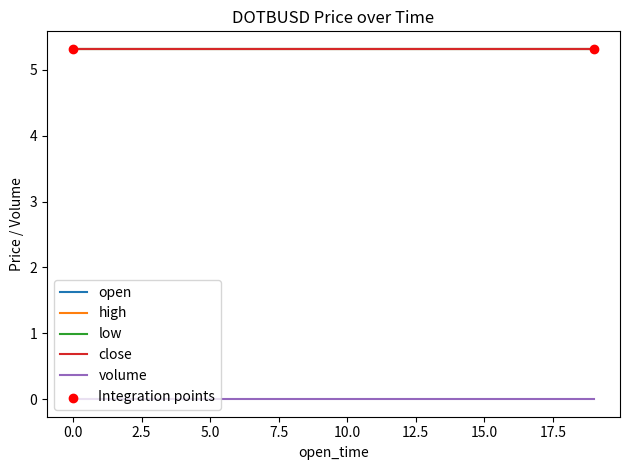

Which series has the largest total across all categories?

open